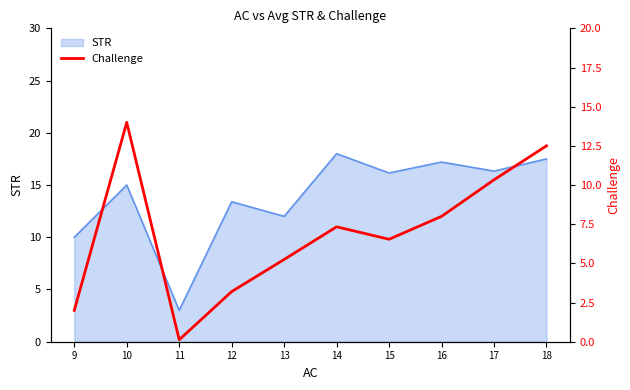

The value at 11 is 0.1. True or false?

True